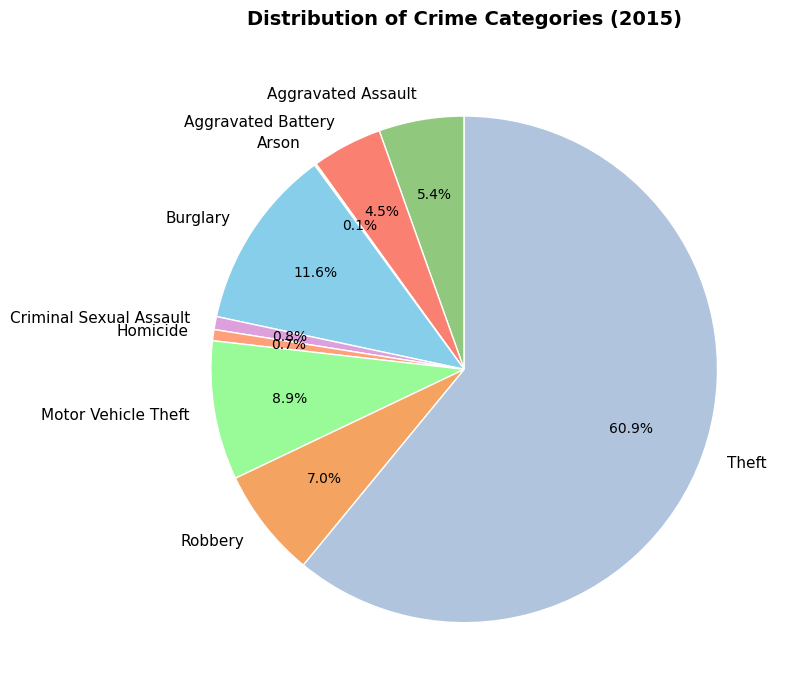

Which slice is the largest?

Theft